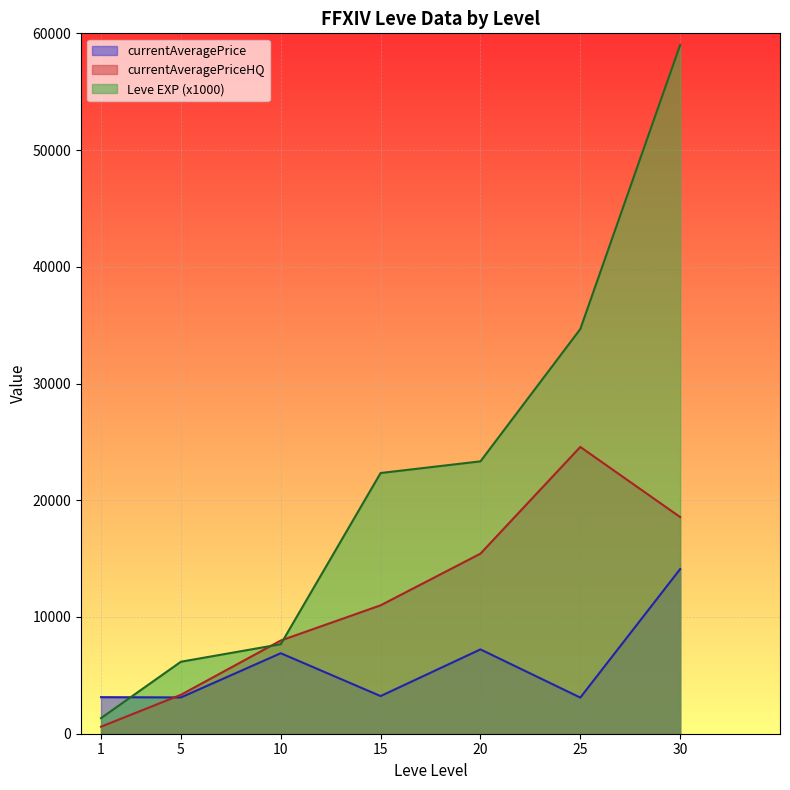

Count the number of data series in this chart.

3